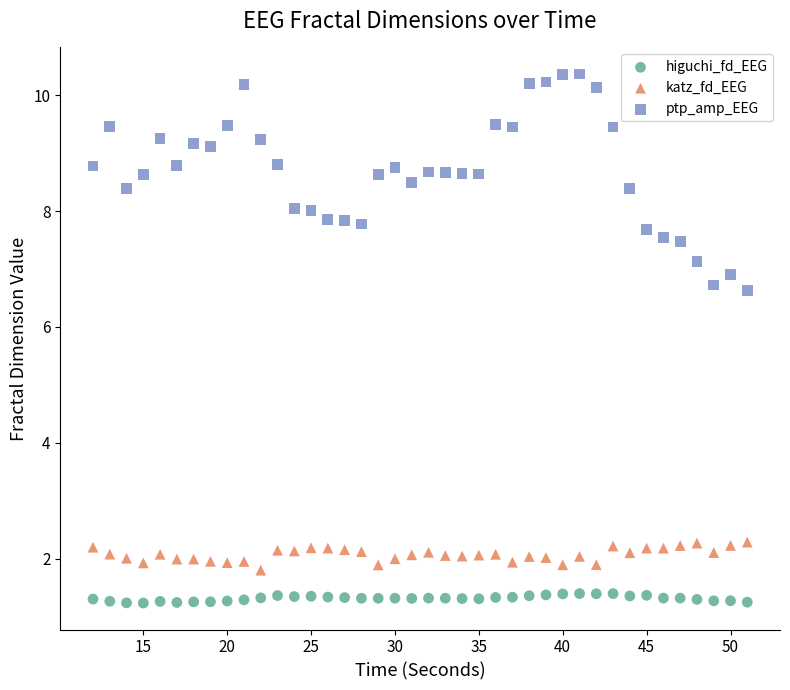

Which series has the largest Y range (max minus min)?

ptp_amp_EEG